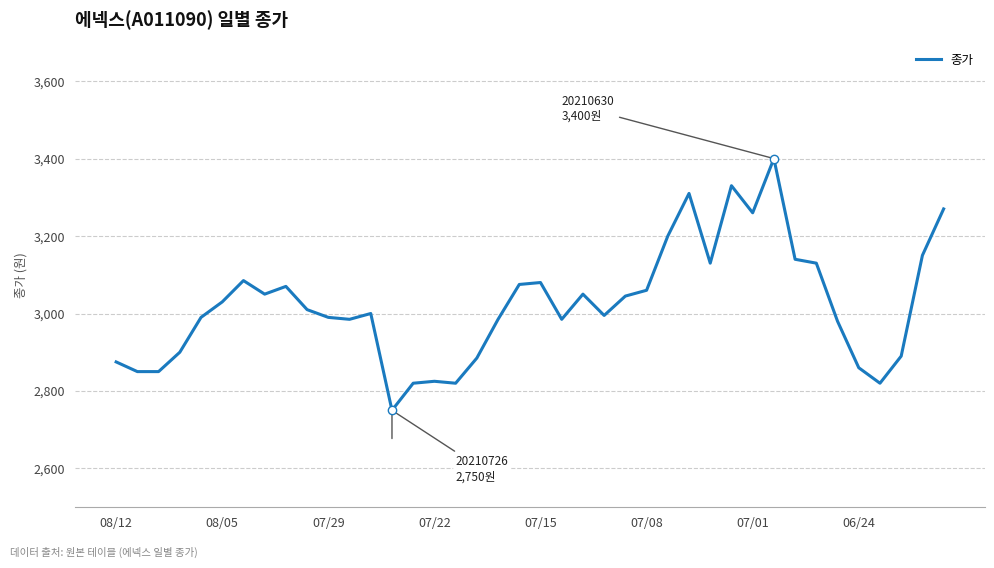

What is the minimum value shown in the chart?

2750